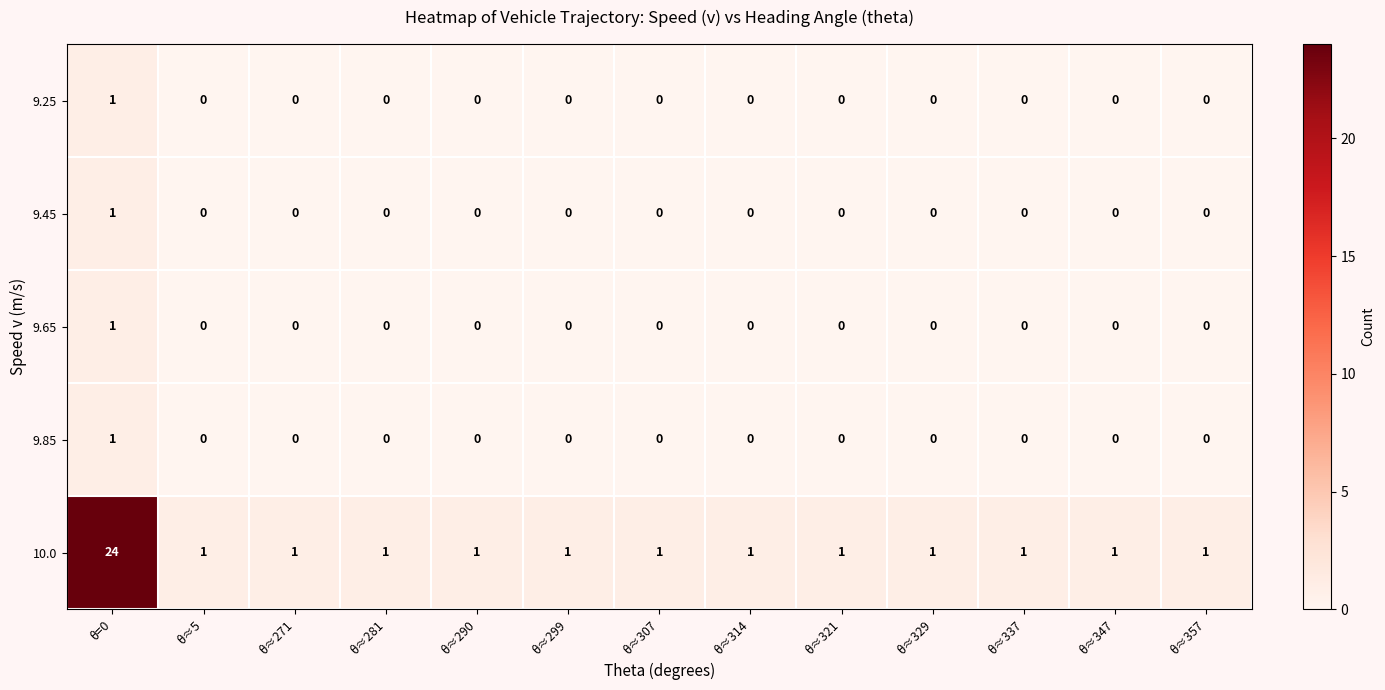

What is the difference between the maximum and minimum values in the 10.0 series?

23